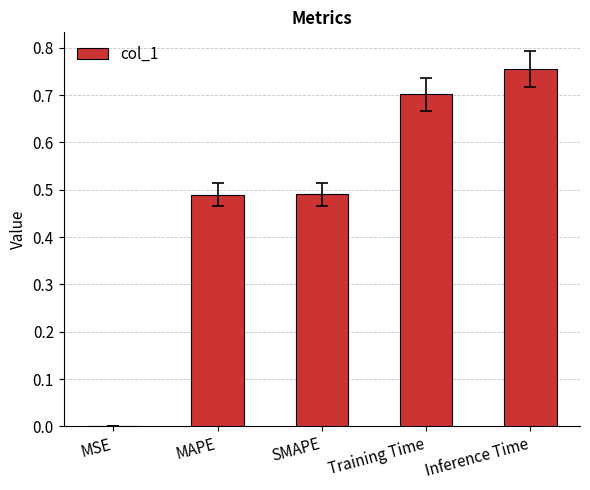

What is the approximate value at Training Time?

0.7